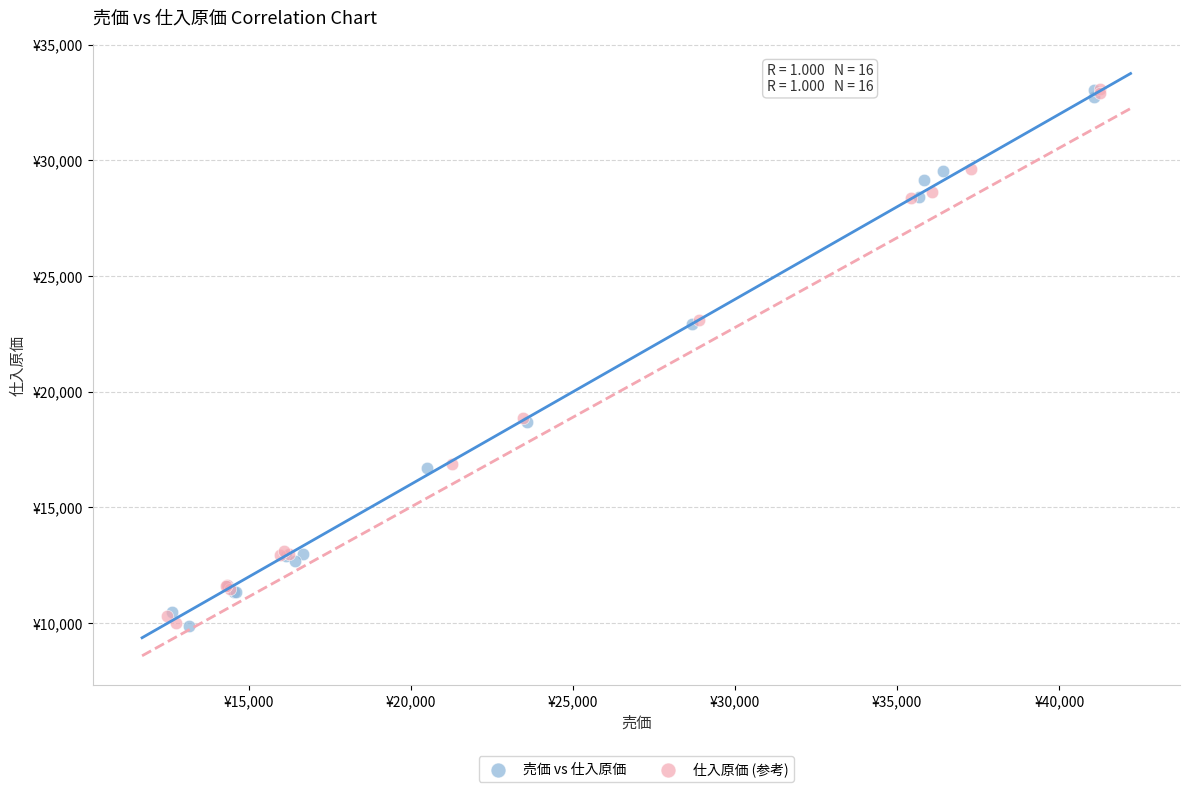

What are all the series names shown in the legend?

売価 vs 仕入原価, 仕入原価 (参考)